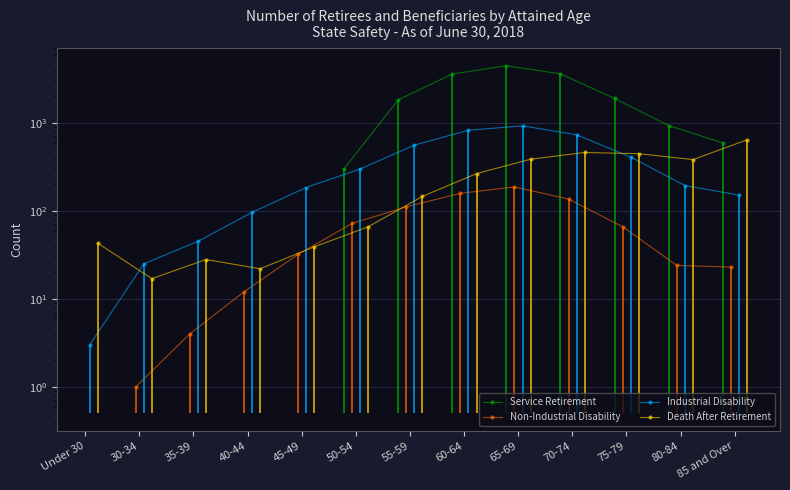

How many interior local peaks does the Industrial Disability series have?

1